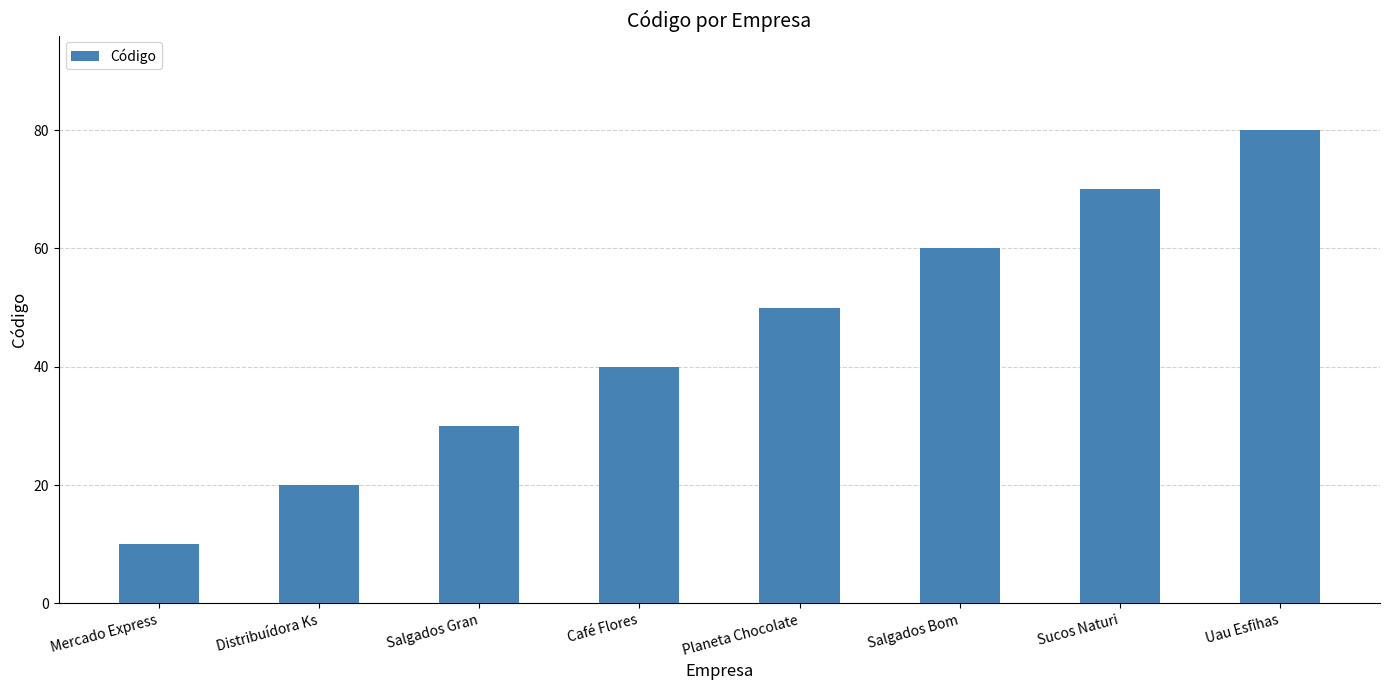

What is the label of the 2nd bar from the left?

Distribuídora Ks